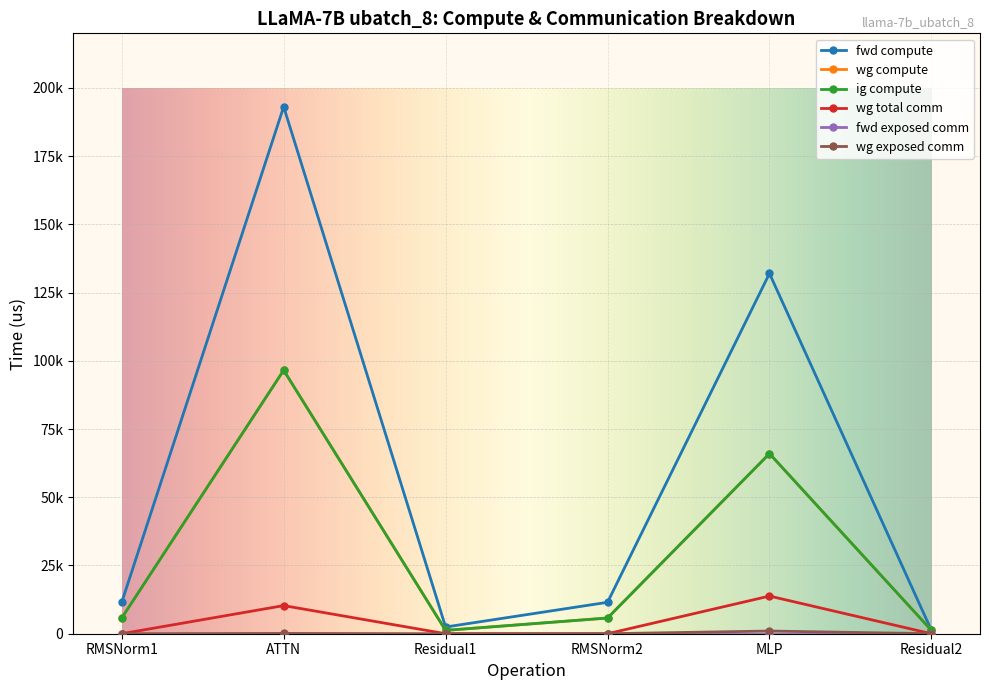

True or false: ig compute and fwd compute intersect in this chart.

False